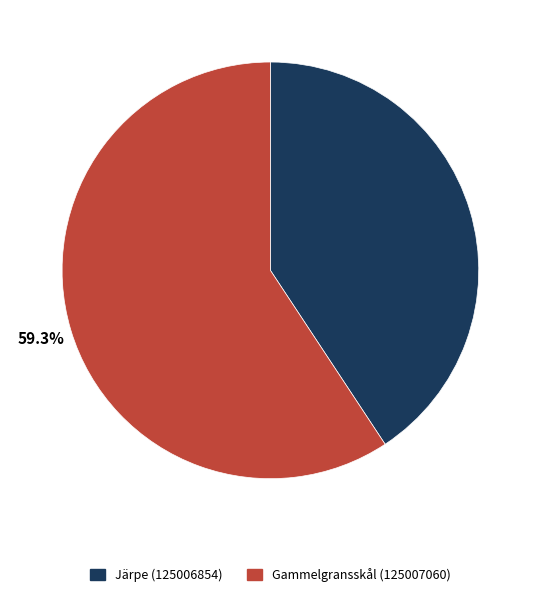

Which has a higher value, Järpe (125006854) or Gammelgransskål (125007060)?

Gammelgransskål (125007060)